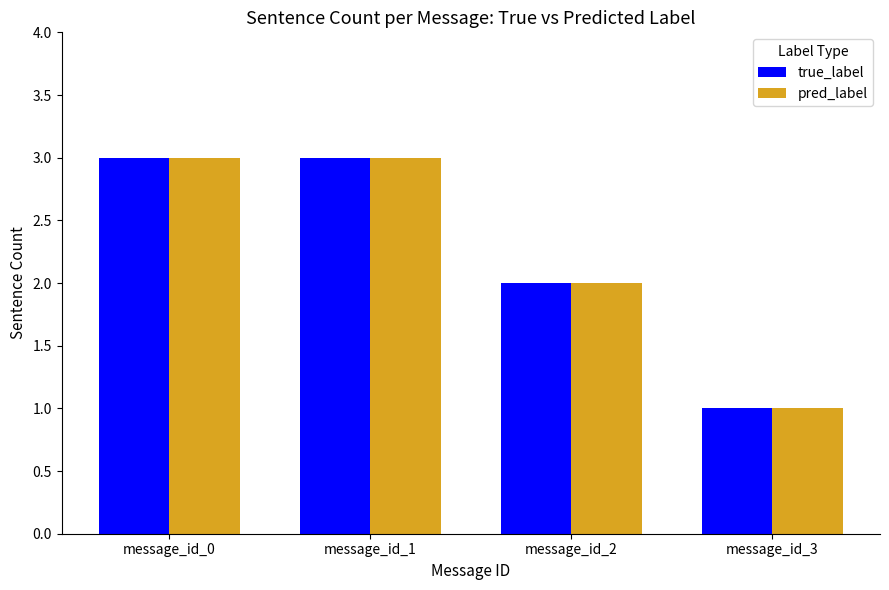

Are the bars horizontal?

No